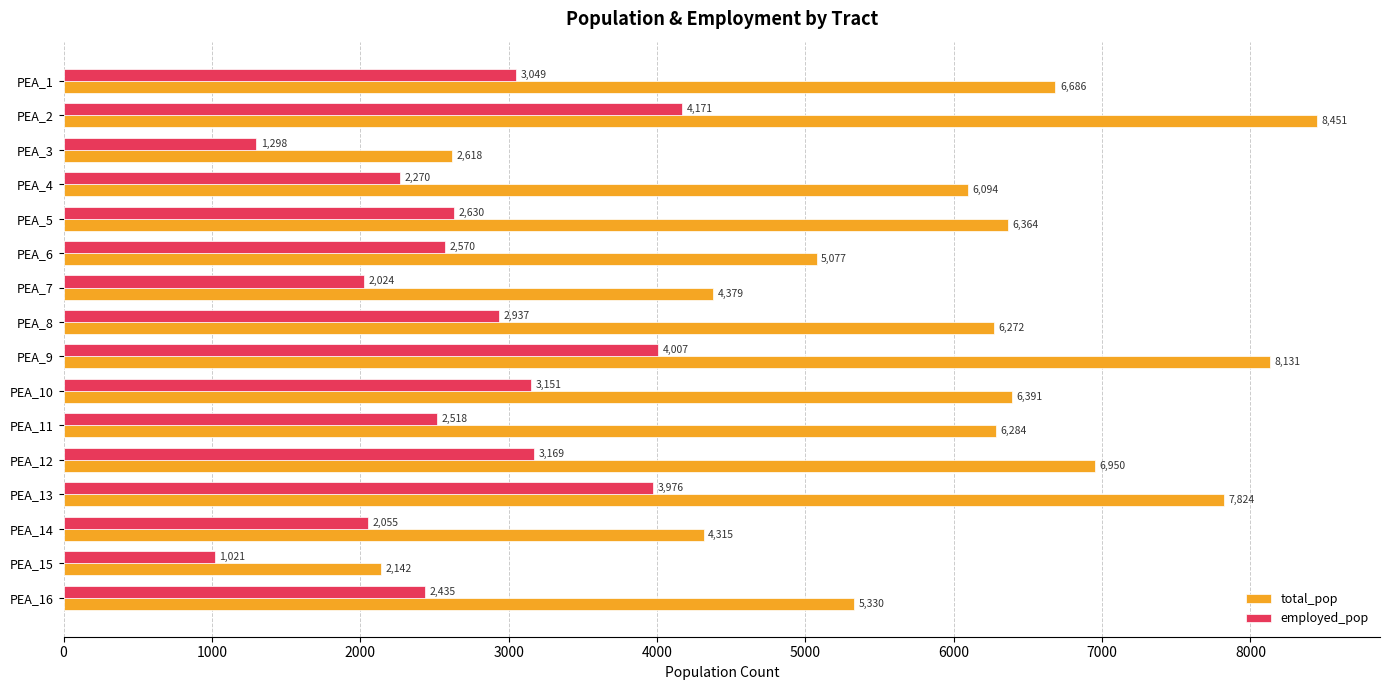

Which label corresponds to the smallest value in the chart?

PEA_15